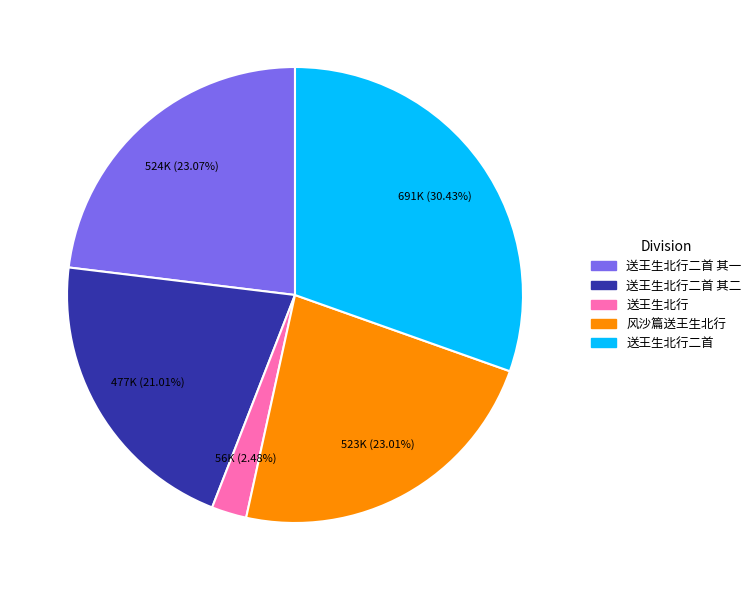

What is the largest slice in the pie chart?

送王生北行二首